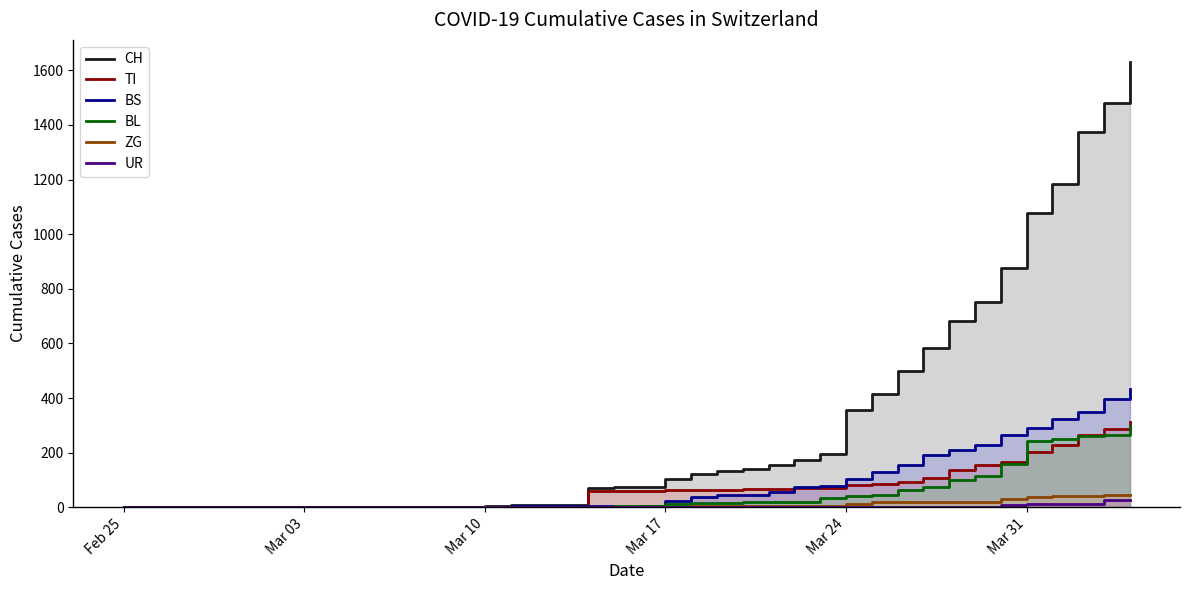

At how many categories does at least one series exceed 1478?

2